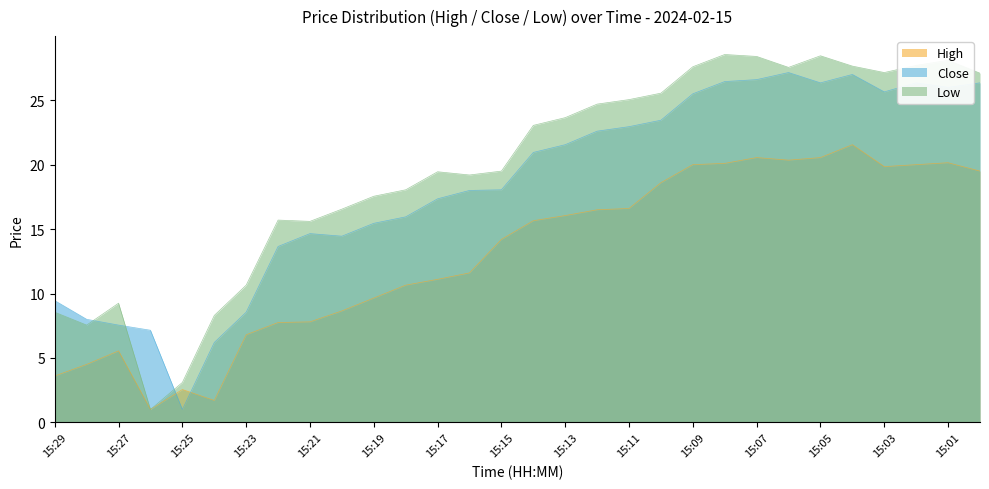

True or false: close has a value of 21.5 at 15:13.

True